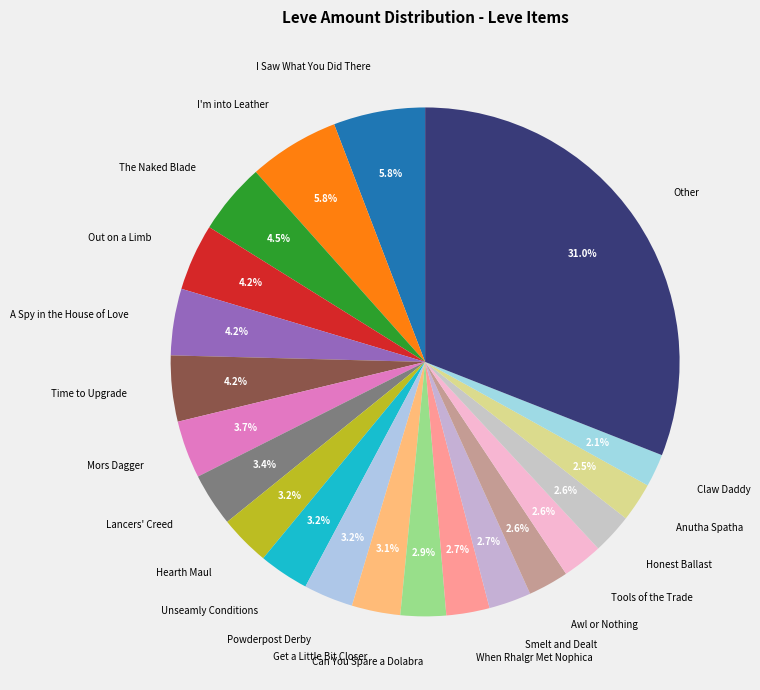

What is the total percentage of Hearth Maul and Get a Little Bit Closer?

6.3%